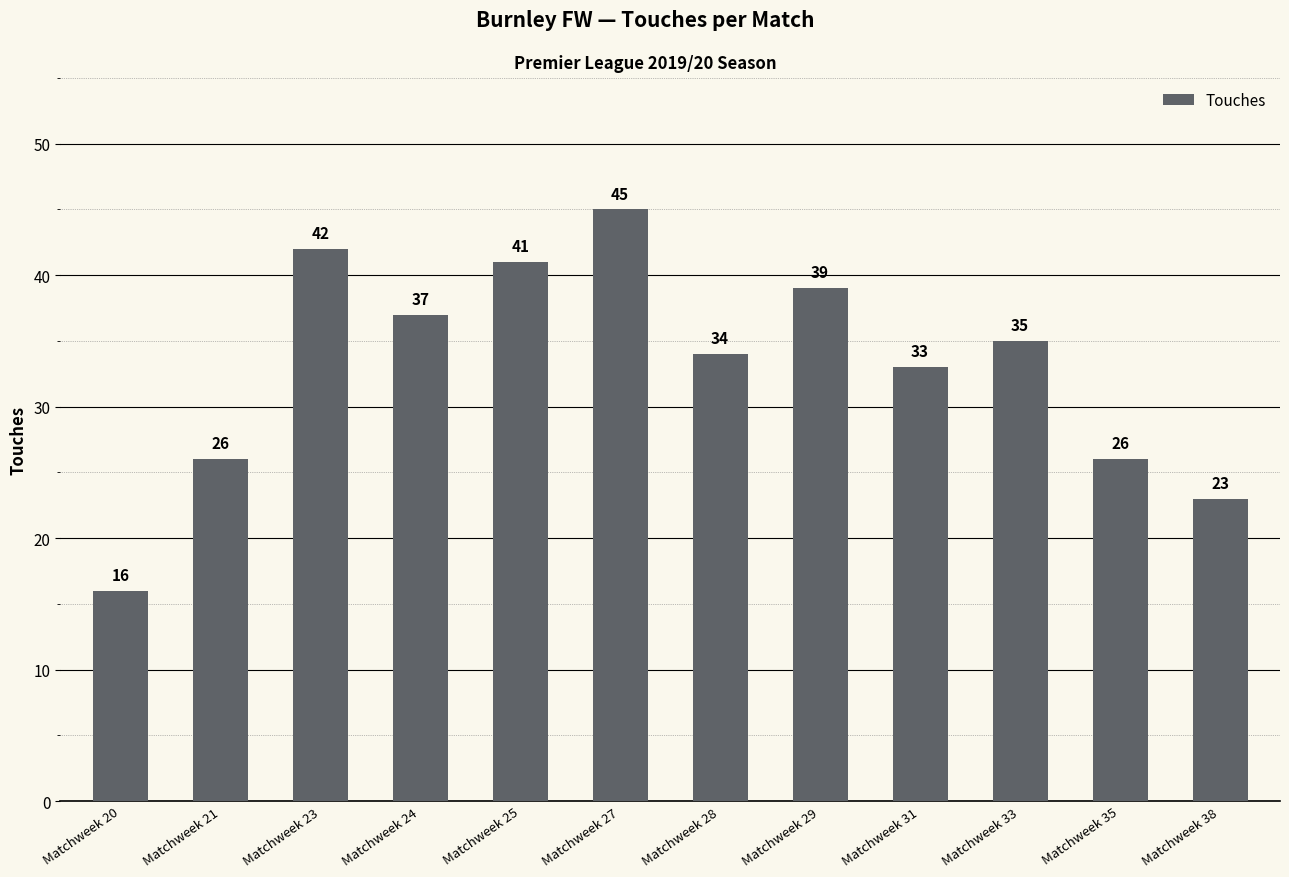

Is it true that the value at Matchweek 25 is 41?

True